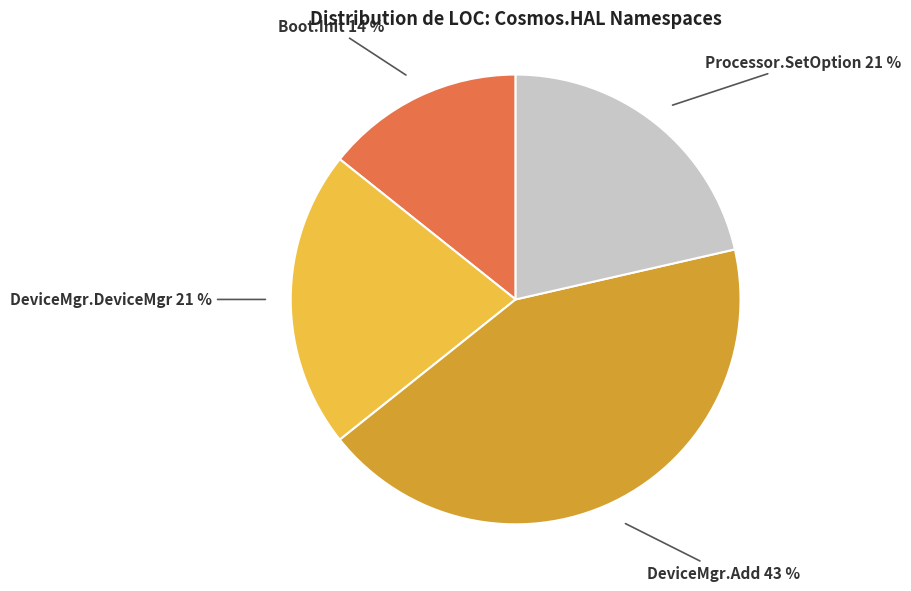

Which category has the smallest portion of the pie?

Boot.Init